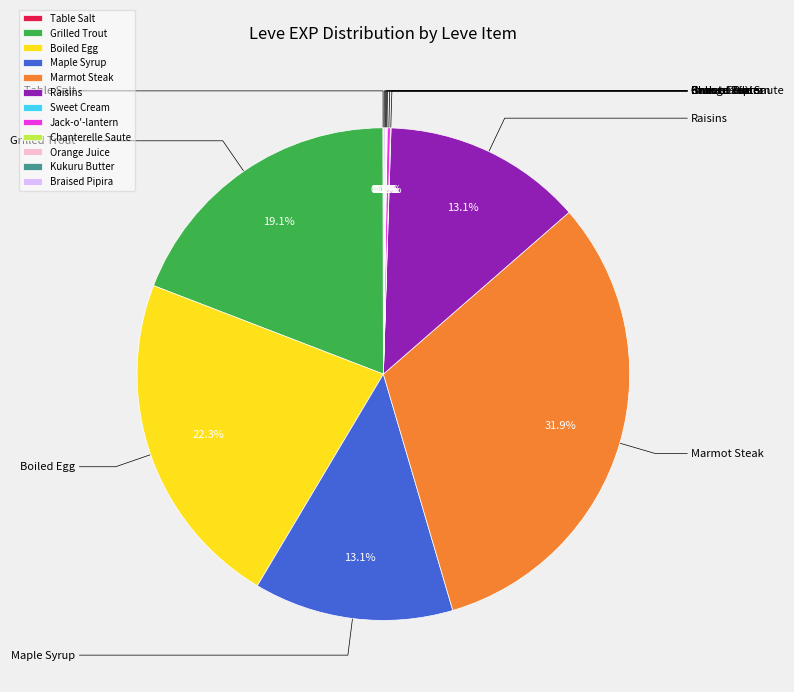

What is the change in value from Grilled Trout to Jack-o'-lantern?

-534